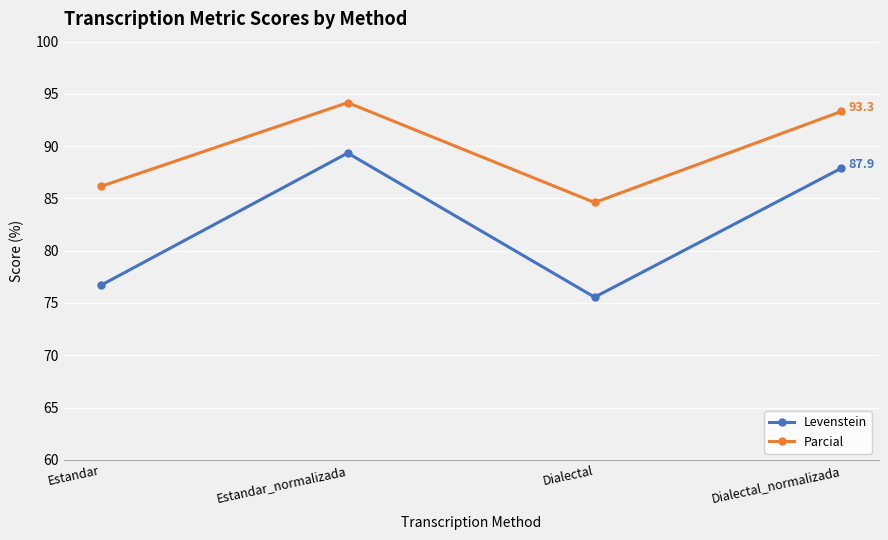

How many categories are shown in the chart?

4